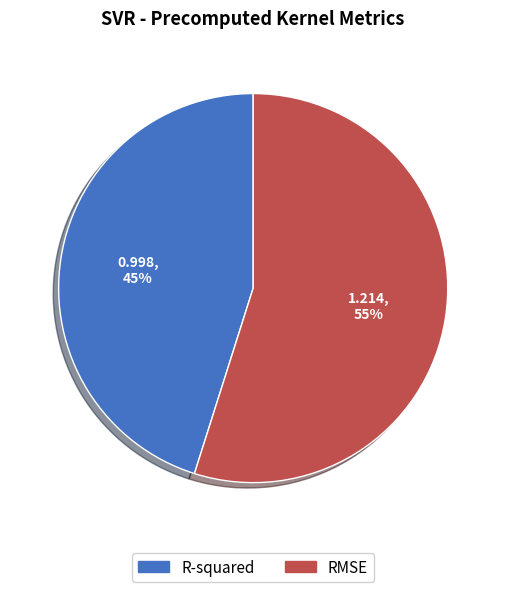

How many slices are in this pie chart?

2